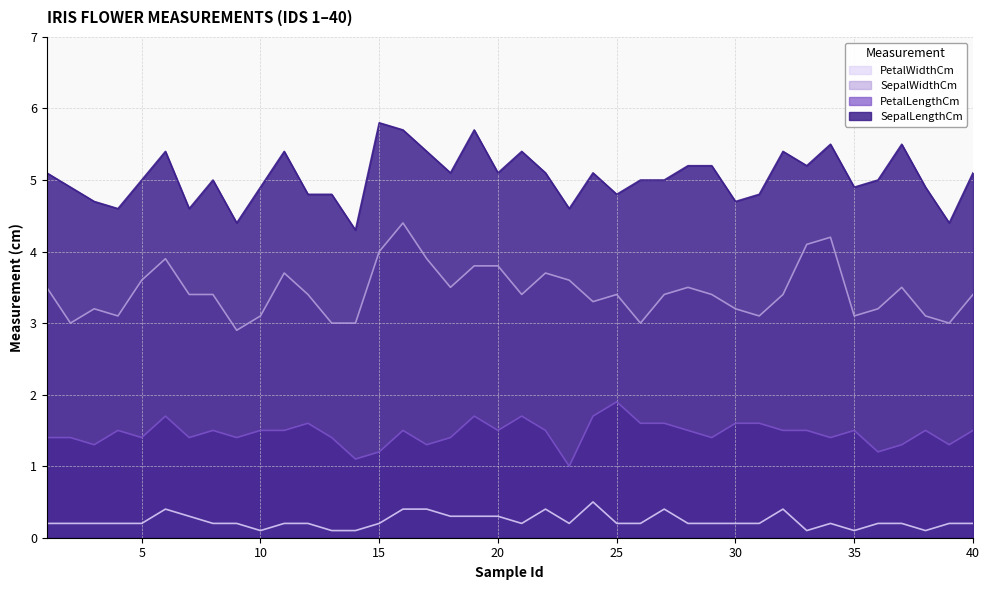

How many interior local valleys does the PetalWidthCm series have?

6